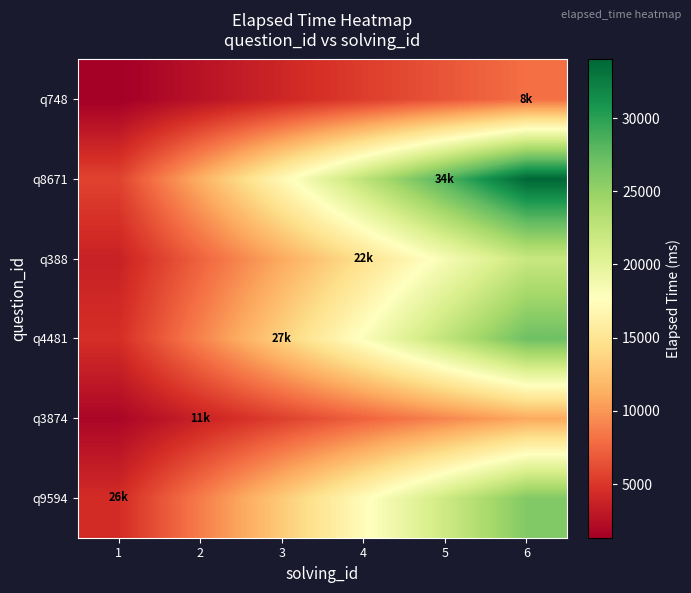

Rank the series by their maximum value, from highest to lowest.

q8671, q4481, q9594, q388, q3874, q748